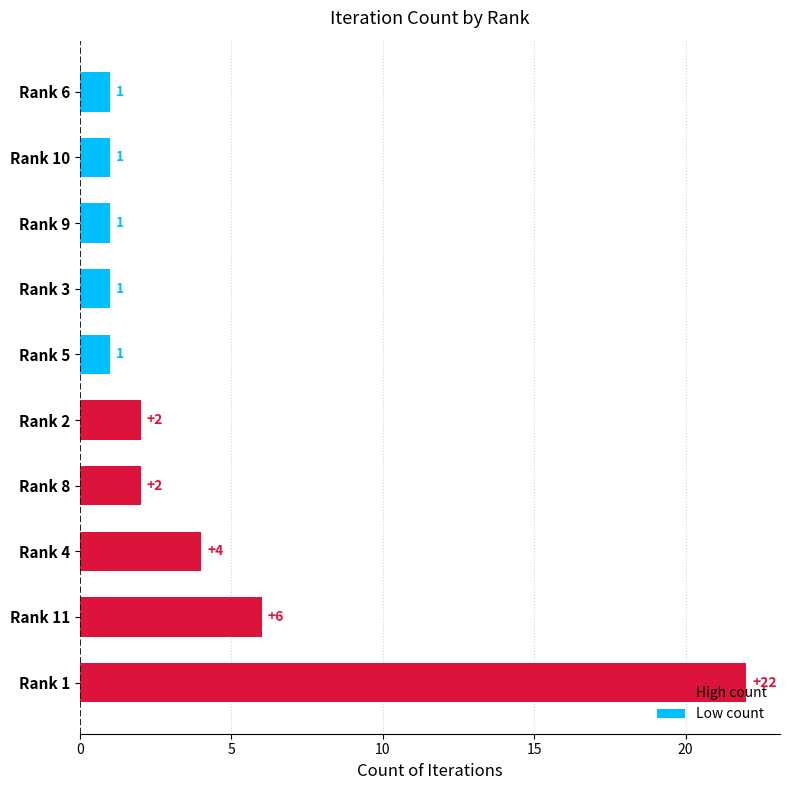

How many bars are there in total?

10